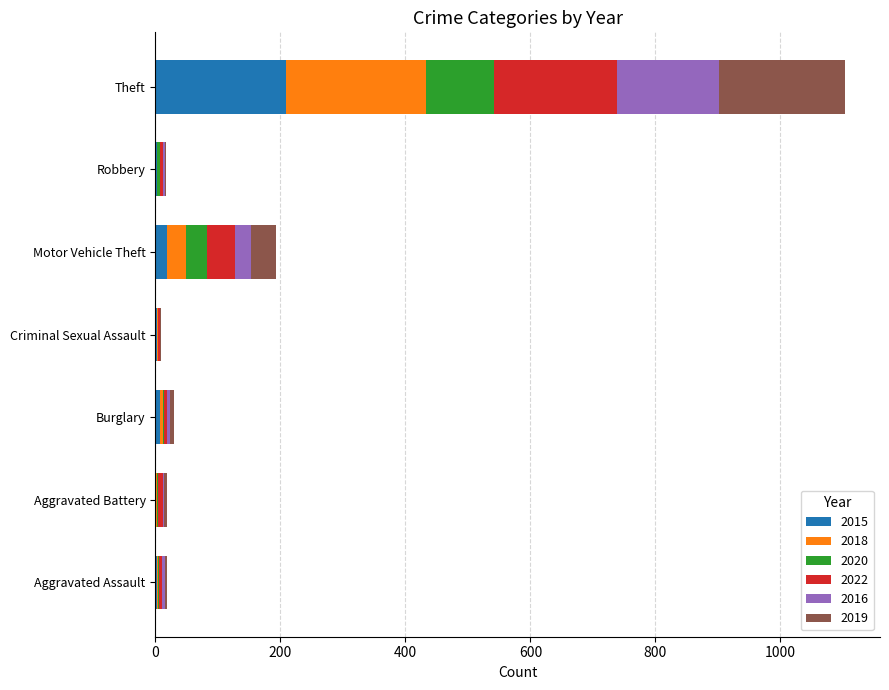

At which category is the sum across all series the highest?

Theft